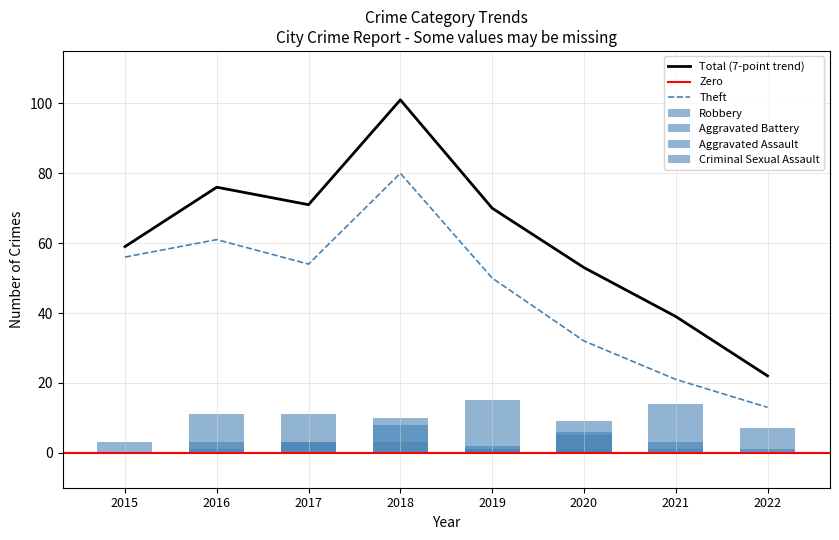

Which category has the highest value in the Theft series?

2018